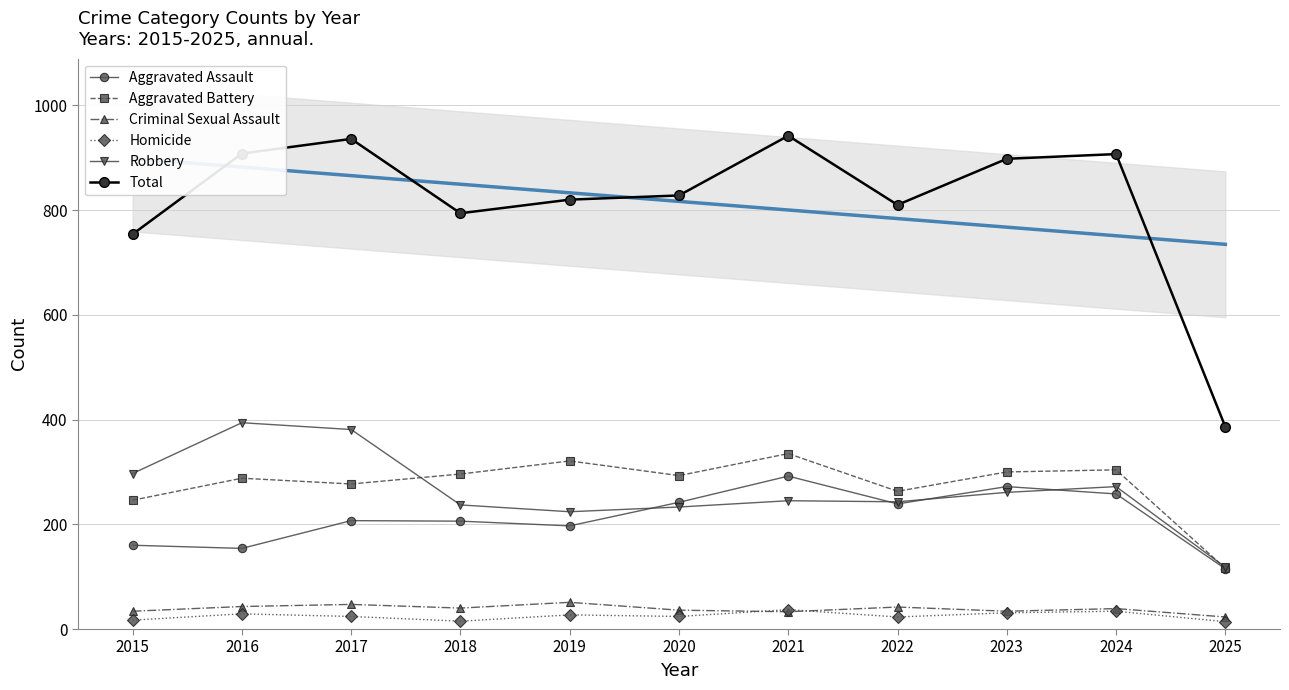

True or false: Homicide and Robbery intersect in this chart.

False